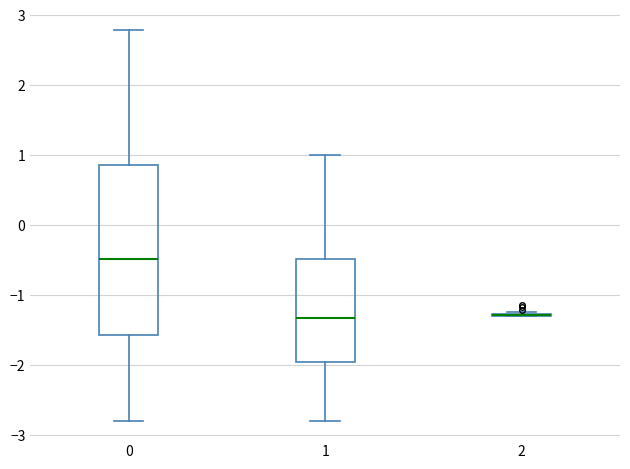

Where is the upper edge of the box at x = 0 on the y-axis? The values are not printed on the chart, so give them approximately, as read against the axis.

0.9